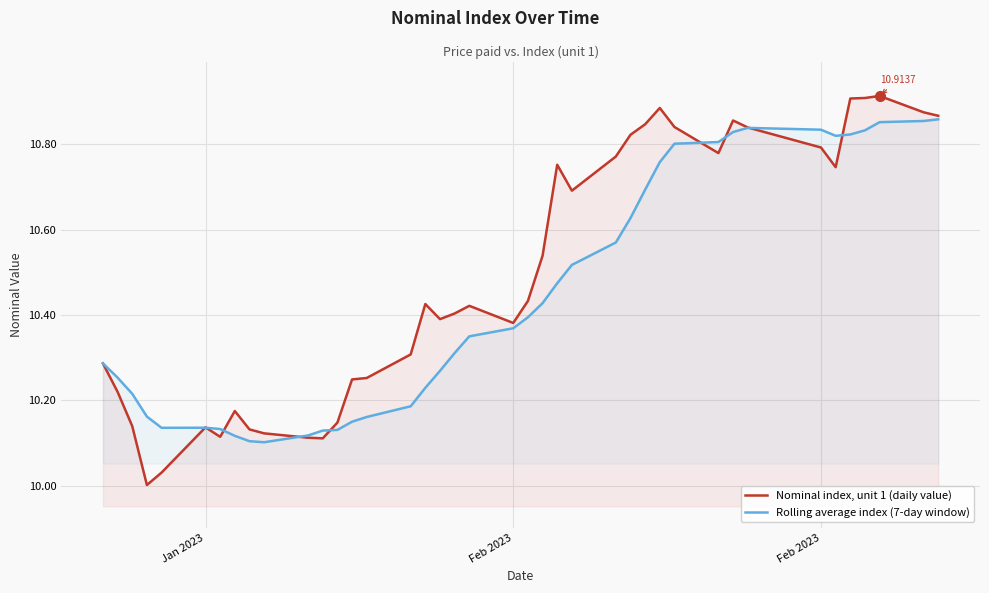

True or false: Nominal index, unit 1 (daily value) and Rolling average index (7-day window) intersect in this chart.

True